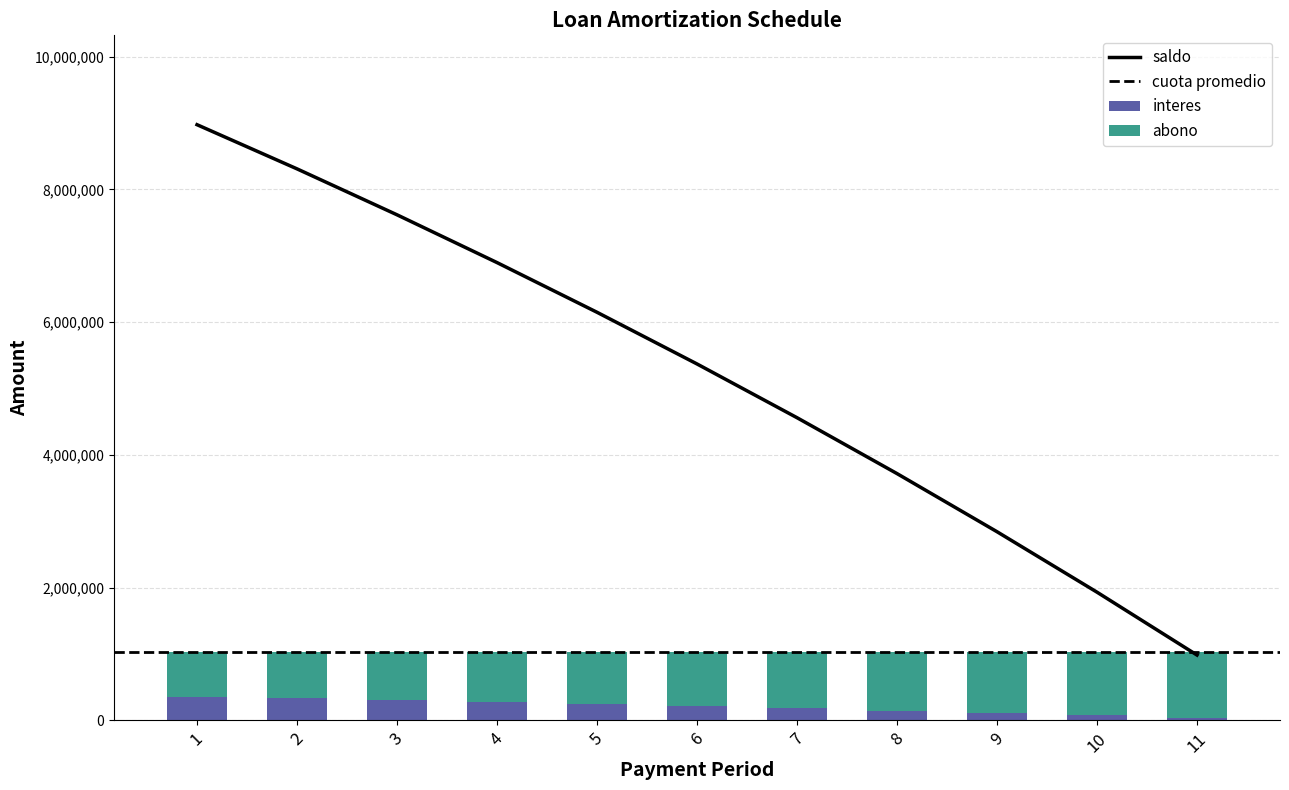

What is the difference between the second highest and minimum values in the interes series?

292992.1